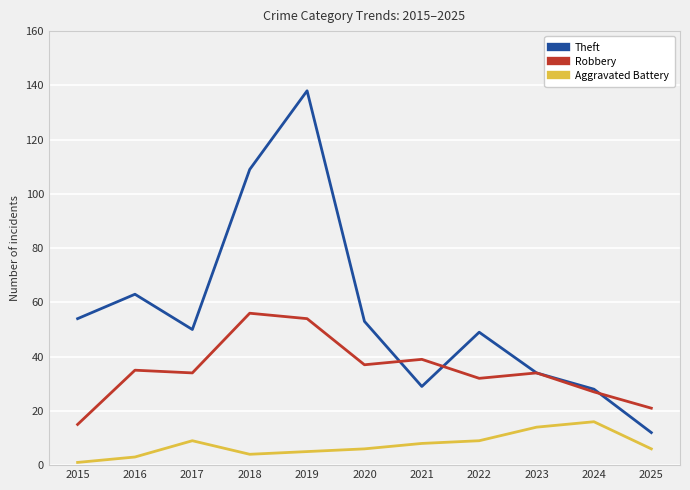

Reading left to right, transcribe all the data shown in this chart.

Theft: 54	63	50	109	138	53	29	49	34	28	12
Robbery: 15	35	34	56	54	37	39	32	34	27	21
Aggravated Battery: 1	3	9	4	5	6	8	9	14	16	6